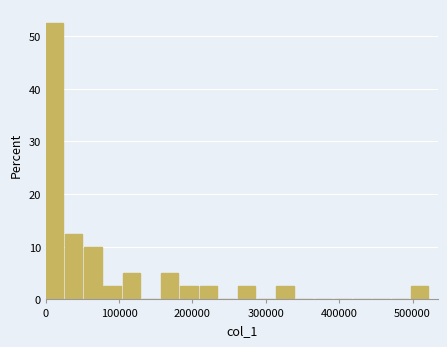

Read against the x-axis, roughly where is the centre of the tallest bar?

10000